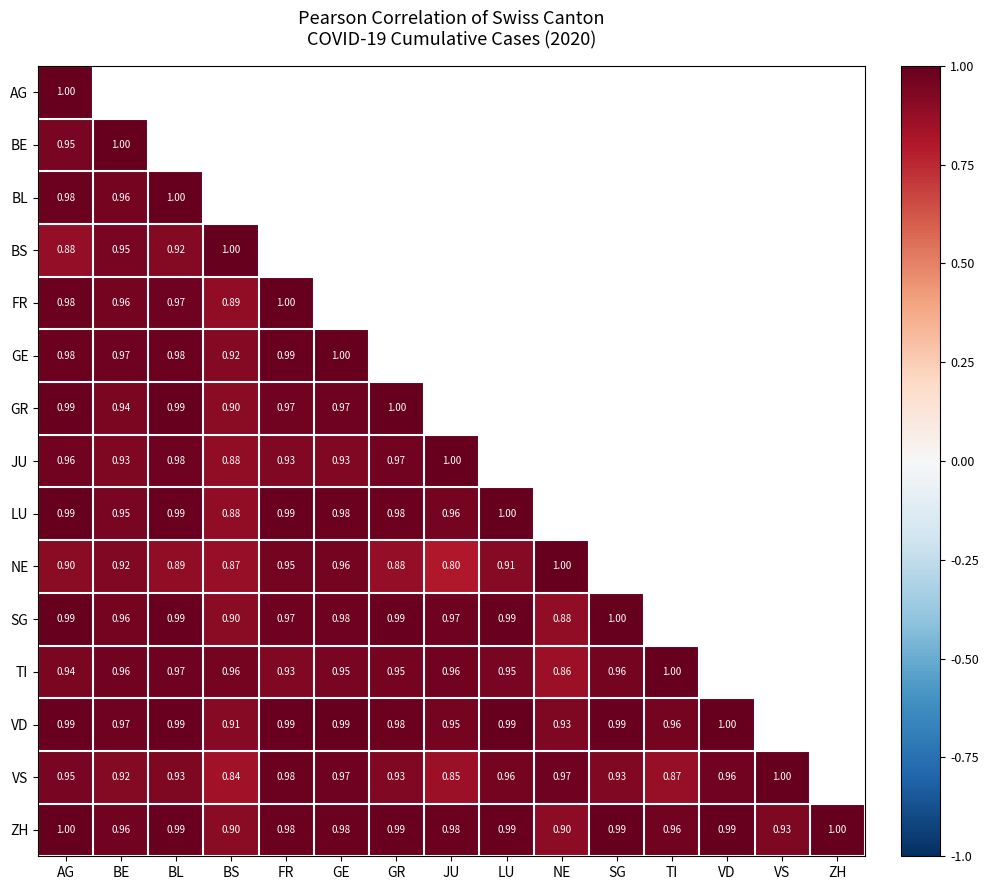

Is the value of FR at FR greater than the value of VS at AG?

Yes